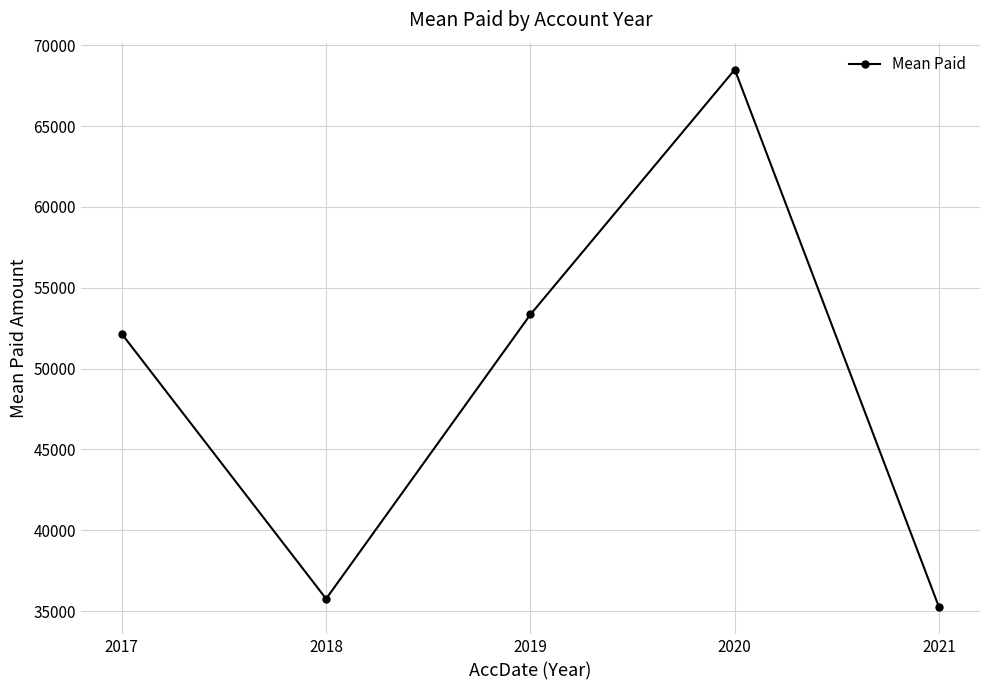

Reading right to left, what are all the values shown in this chart?

35225	68494	53347	35763	52148